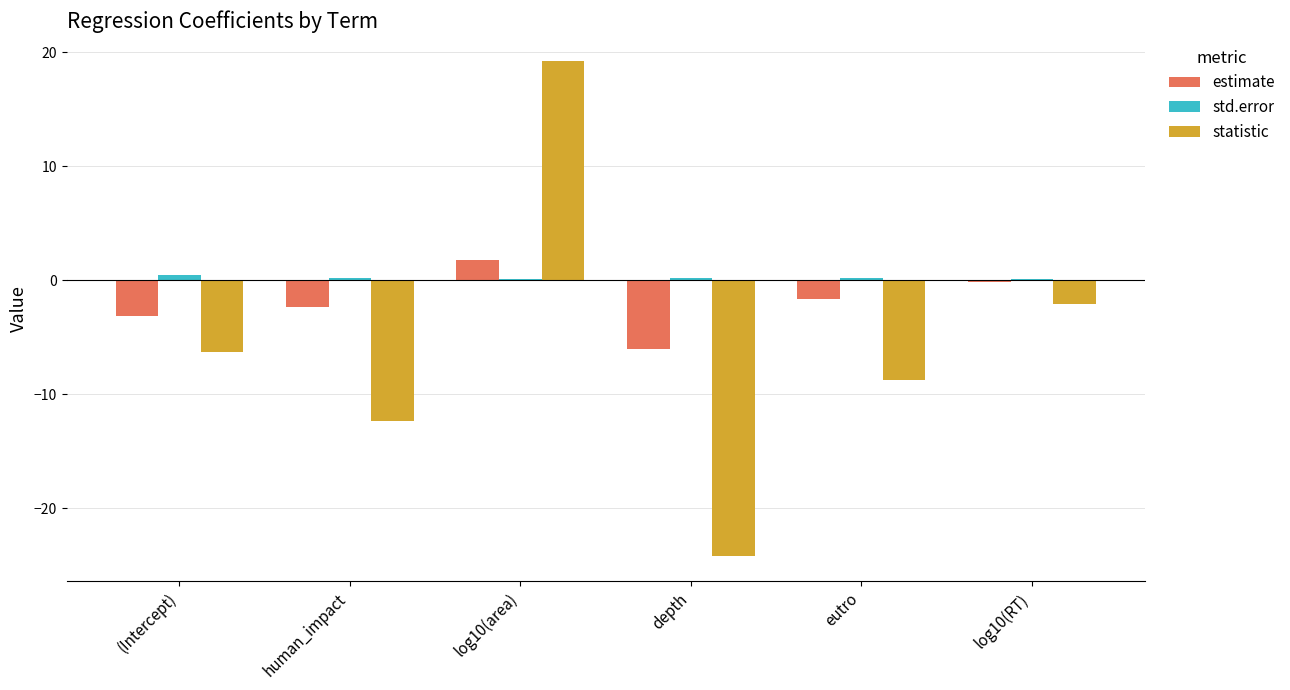

Where does the estimate series first go above -1?

log10(area)